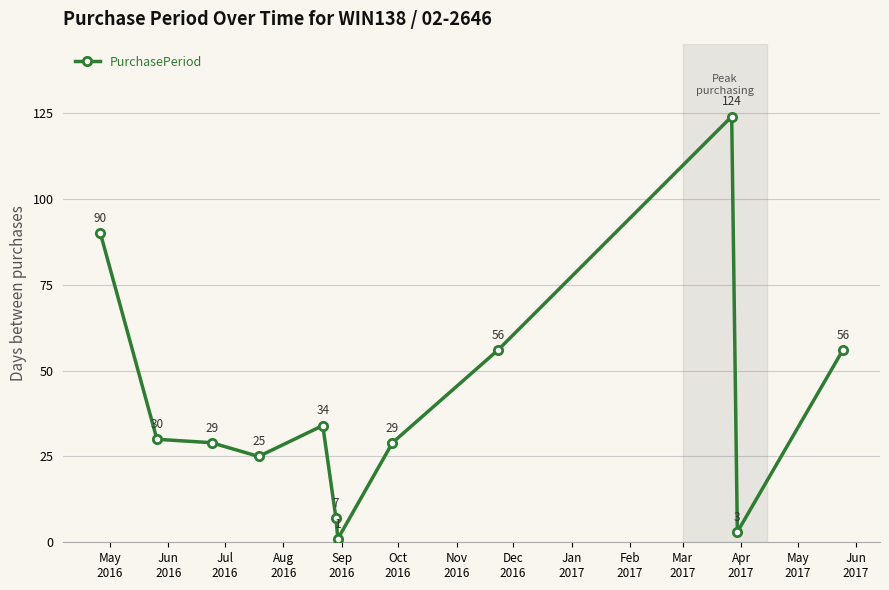

What is the value of the 12th point from the left?

56